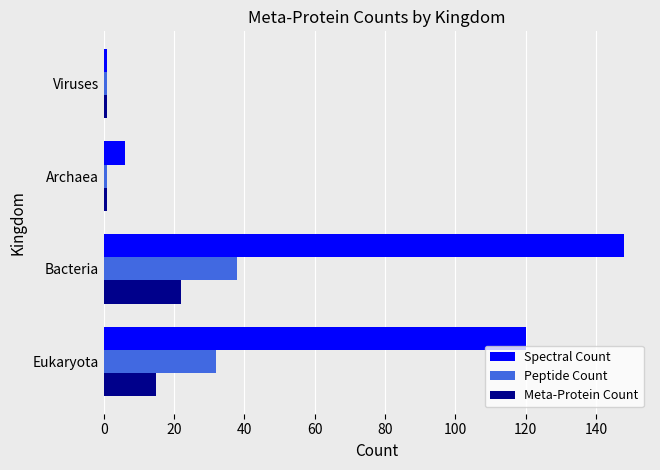

What is the sum of all Peptide Count values?

72